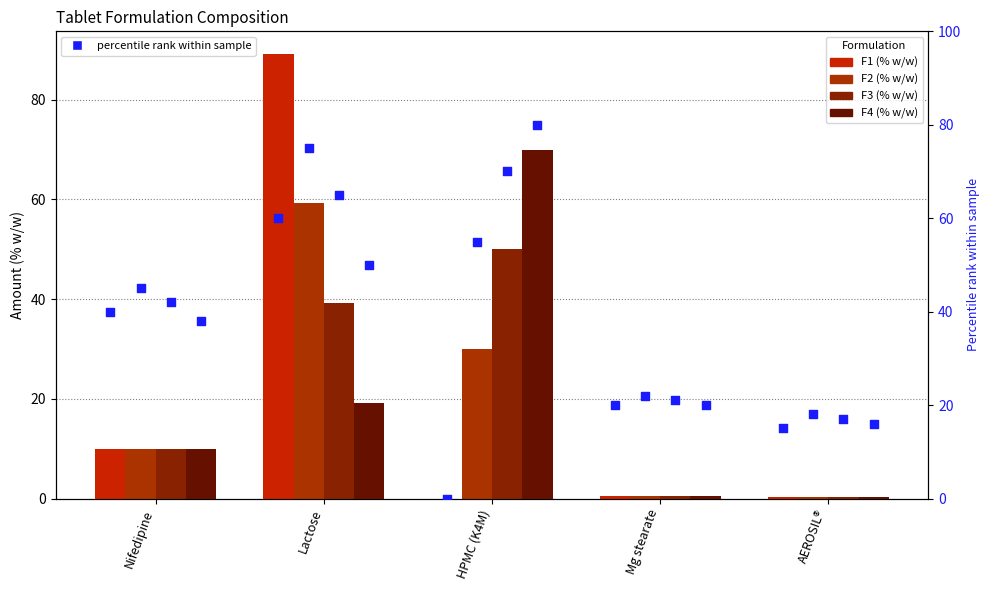

Which series reaches the minimum Y coordinate?

F1 (% w/w)